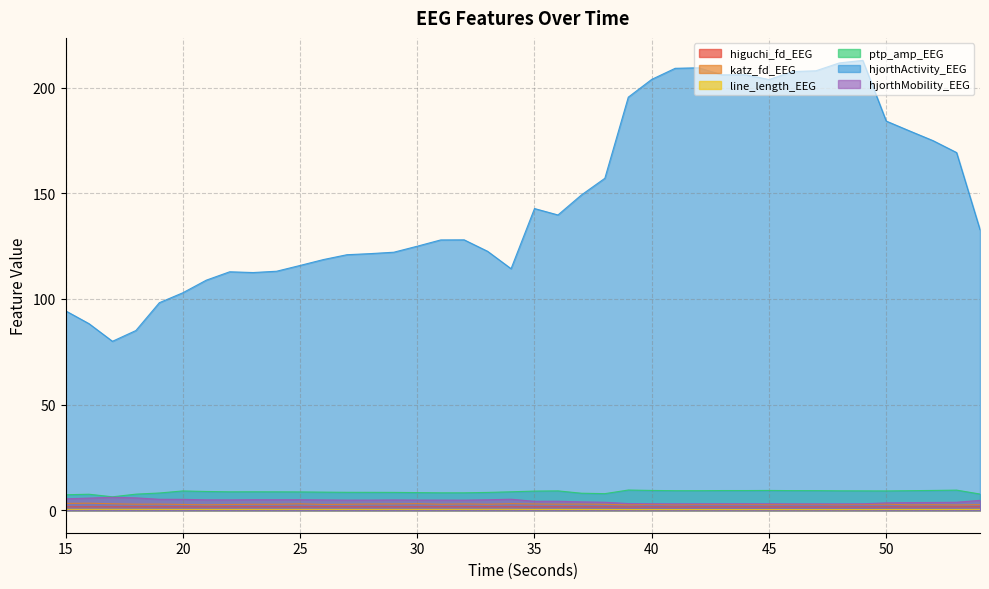

What value does the line_length_EEG series have at 48?

0.3